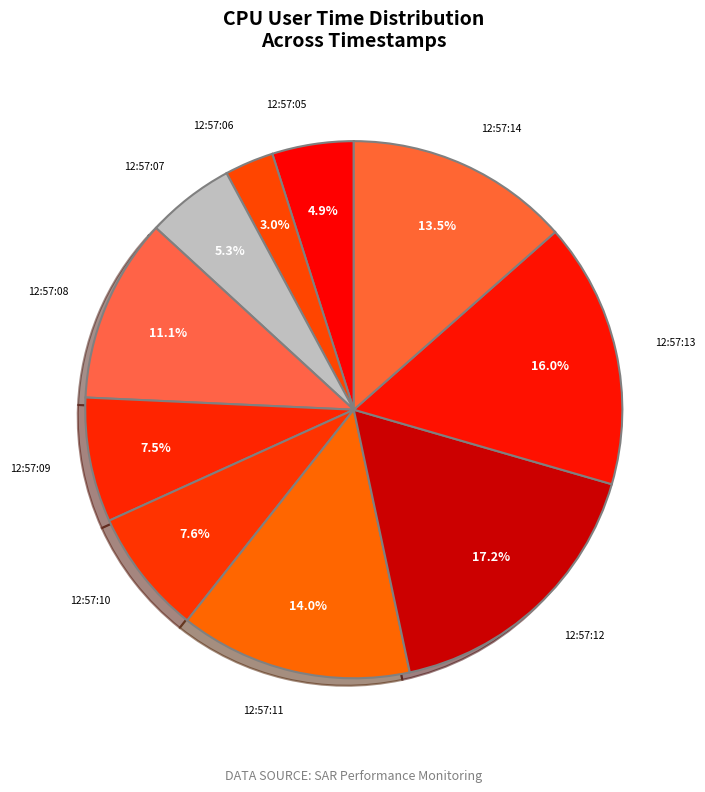

To the nearest percent, what percentage of the pie is 12:57:05?

5%